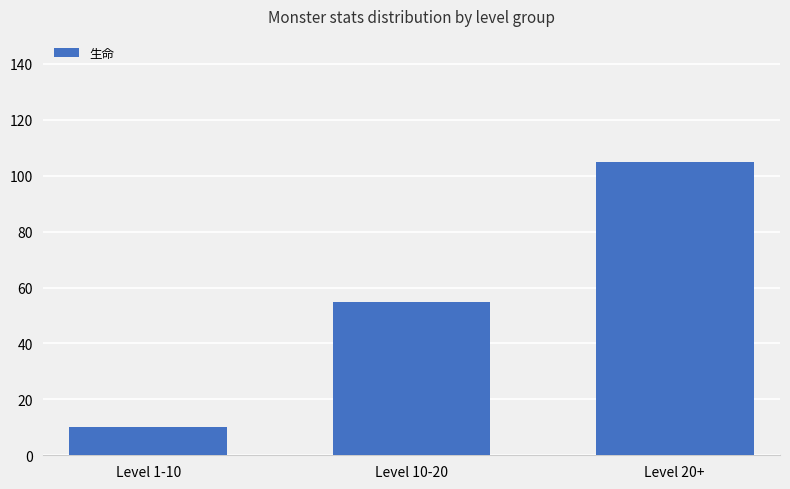

What is the label of the 2nd bar from the right?

Level 10-20